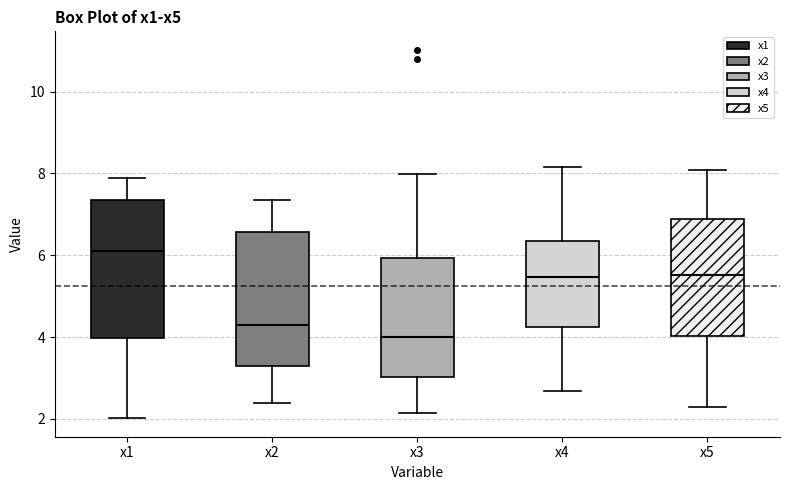

Reading left to right, transcribe this box plot: for each box, give where its median line is, the range the box spans, and where its two whiskers end, as read against the y-axis. The values are not printed on the chart, so give them approximately, as read against the axis.

x1: median 6.2, box 4.0 to 7.4, whiskers 2.0 to 7.8
x2: median 4.2, box 3.4 to 6.6, whiskers 2.4 to 7.4
x3: median 4.0, box 3.0 to 6.0, whiskers 2.2 to 8.0
x4: median 5.4, box 4.2 to 6.4, whiskers 2.6 to 8.2
x5: median 5.6, box 4.0 to 6.8, whiskers 2.4 to 8.0